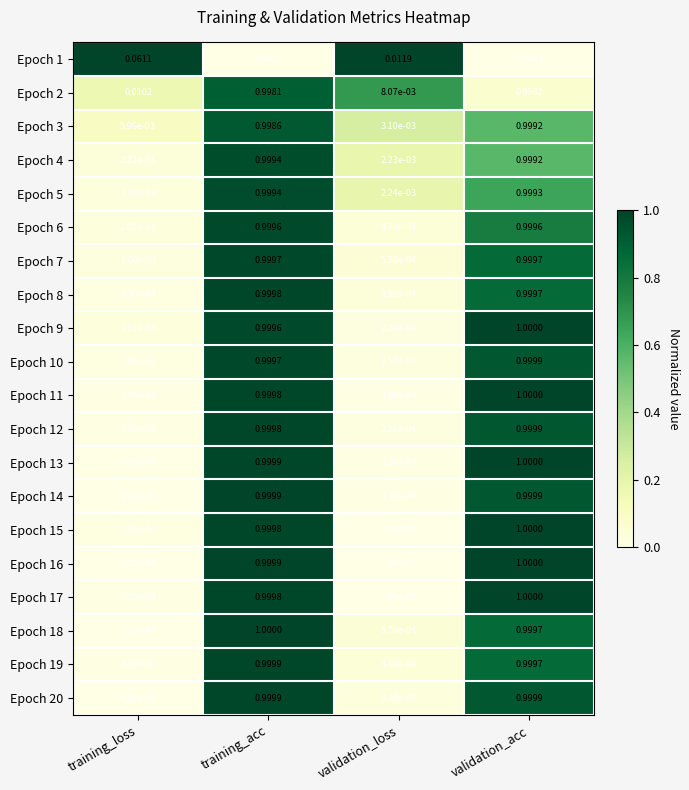

At how many categories does at least one series exceed 0?

4